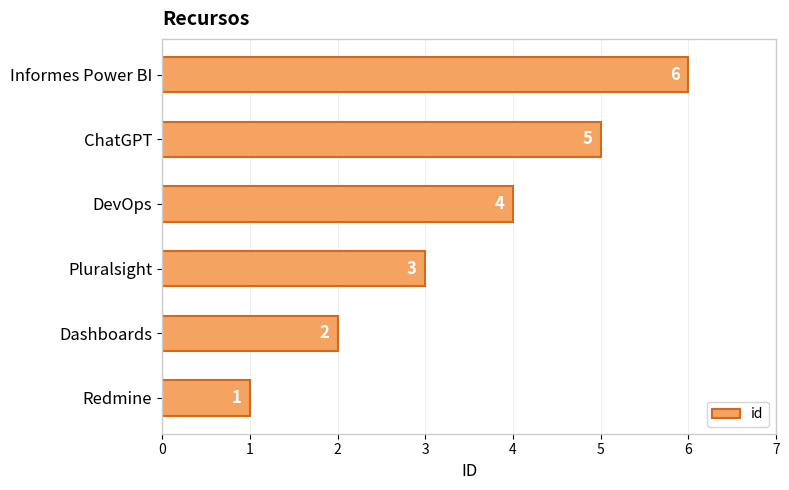

What is the maximum value shown in the chart?

6